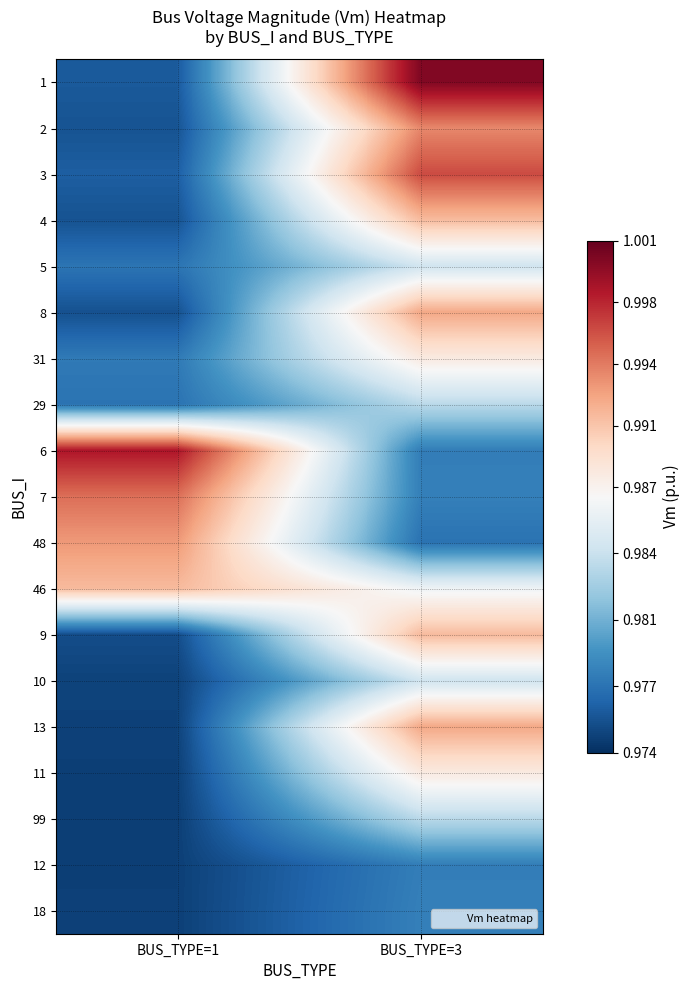

What is the total value across all series at BUS_TYPE=3?

18.7